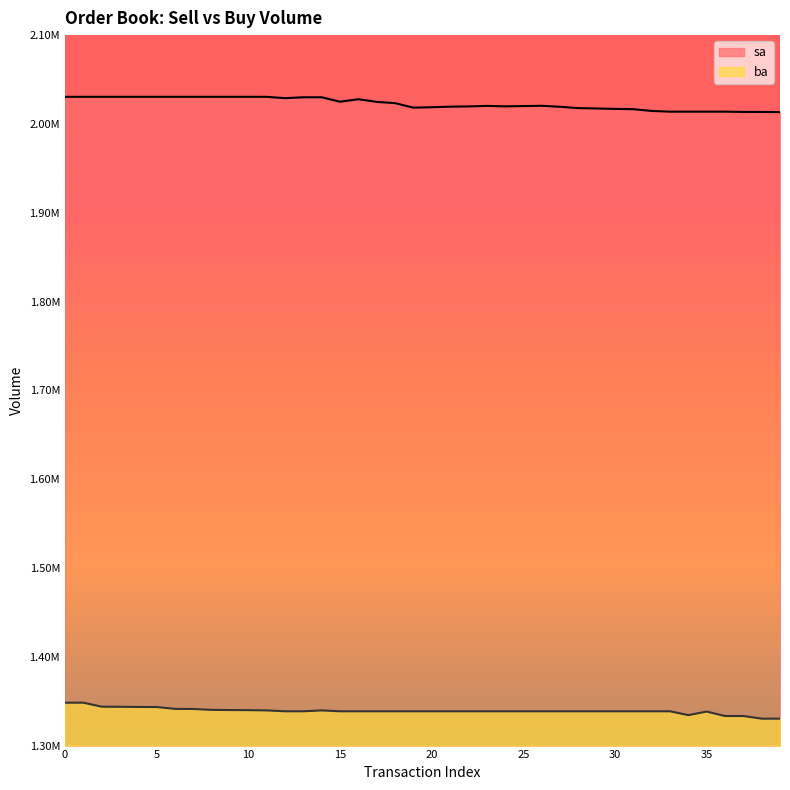

Reading left to right, transcribe all the data shown in this chart.

sa: 2030500	2030500	2030500	2030500	2030500	2030500	2030500	2030500	2030500	2030500	2030500	2030500	2029000	2030000	2030000	2025000	2027800	2024800	2023400	2018300	2018800	2019400	2019700	2020300	2019800	2020100	2020400	2019300	2017800	2017400	2016900	2016600	2014600	2013800	2013800	2013800	2013800	2013500	2013500	2013300
ba: 1348300	1348300	1343800	1343700	1343500	1343400	1341300	1341200	1340200	1340000	1339900	1339600	1338600	1338600	1339600	1338600	1338600	1338600	1338600	1338600	1338600	1338600	1338600	1338600	1338600	1338600	1338600	1338600	1338600	1338600	1338600	1338600	1338600	1338600	1334300	1338300	1333300	1333300	1330300	1330300